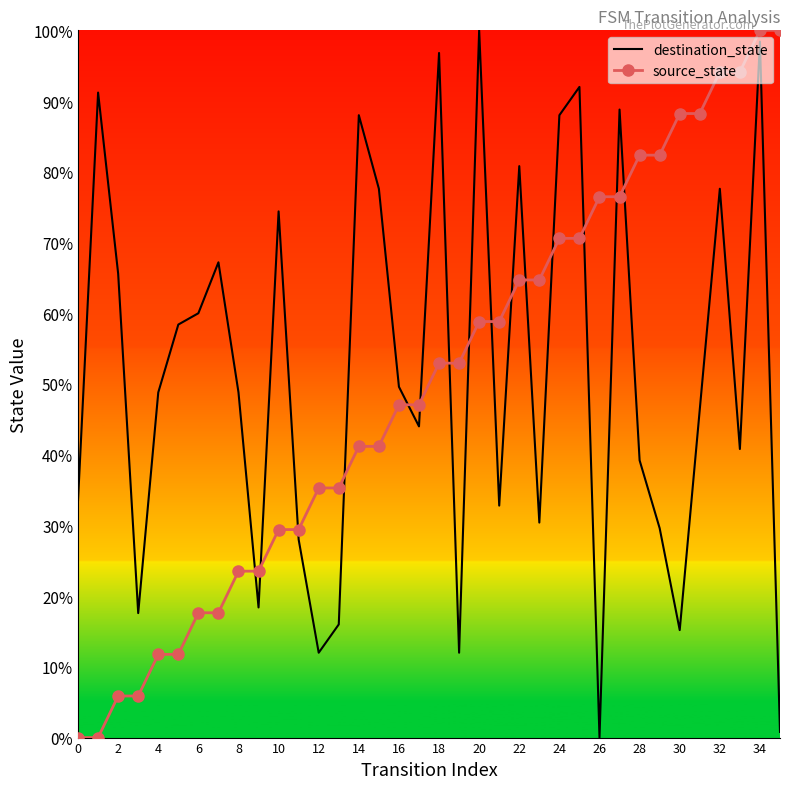

What is the greatest value displayed?

100.0